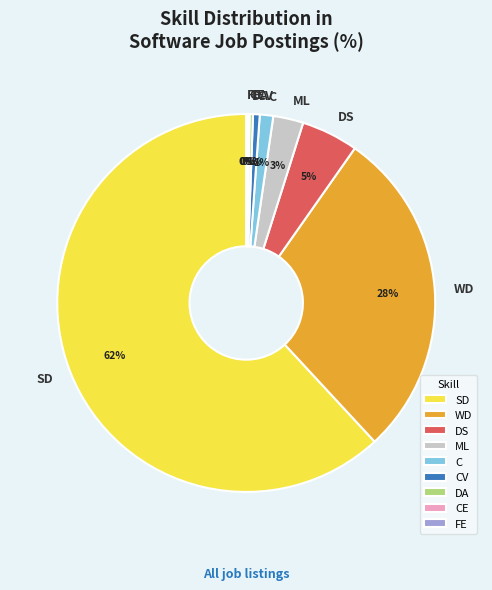

Is the sum of C and DA greater than half?

No